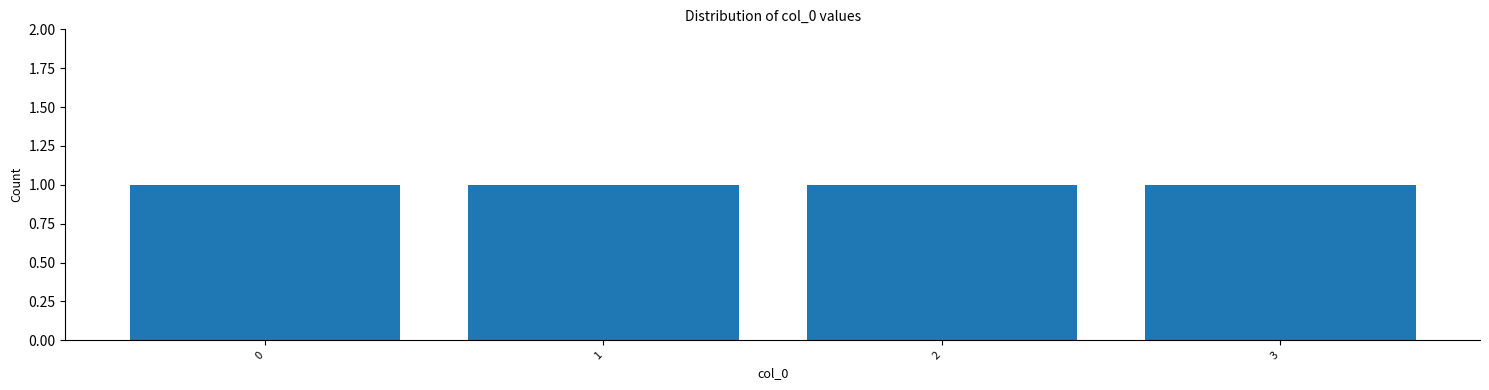

How tall is the bar that spans 1.5 to 2.5 on the x-axis? The values are not printed on the chart, so give them approximately, as read against the axis.

1